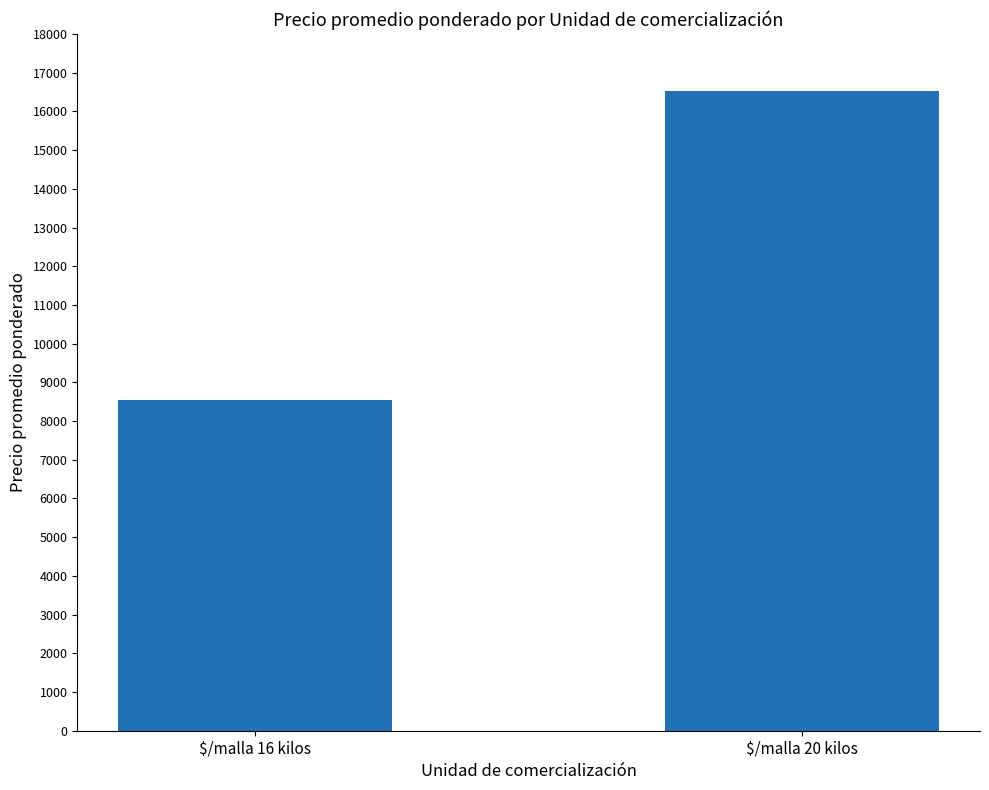

How many values are below 16515?

1